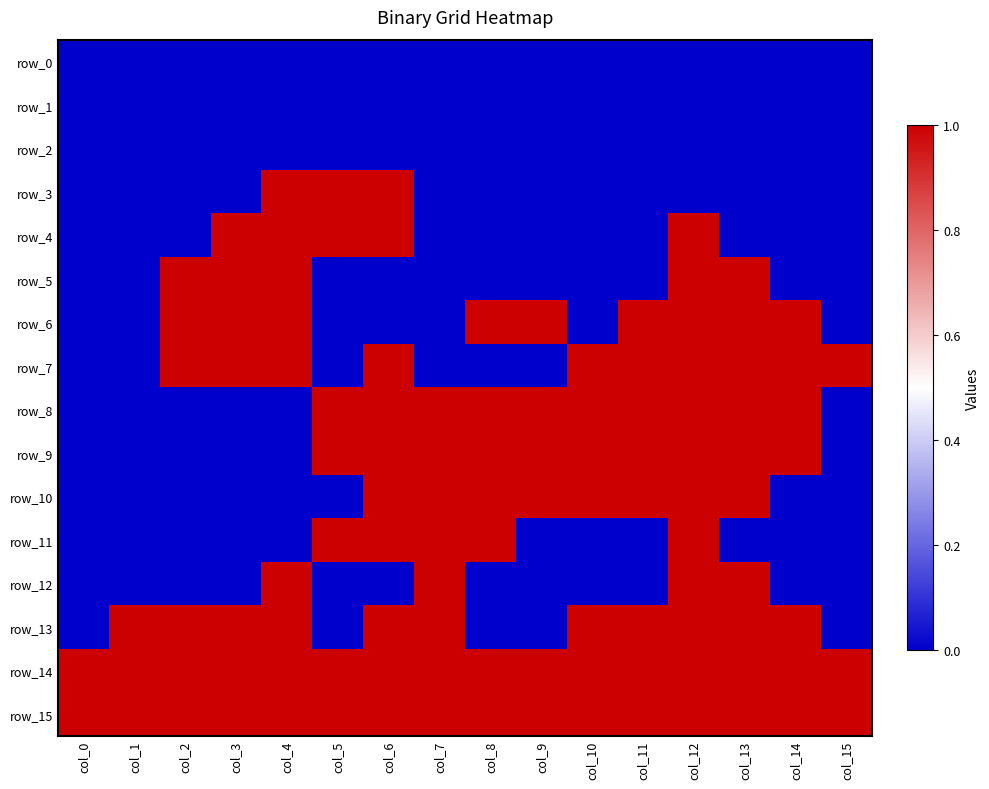

Count the row_10 values in the range 0 to 1.

16